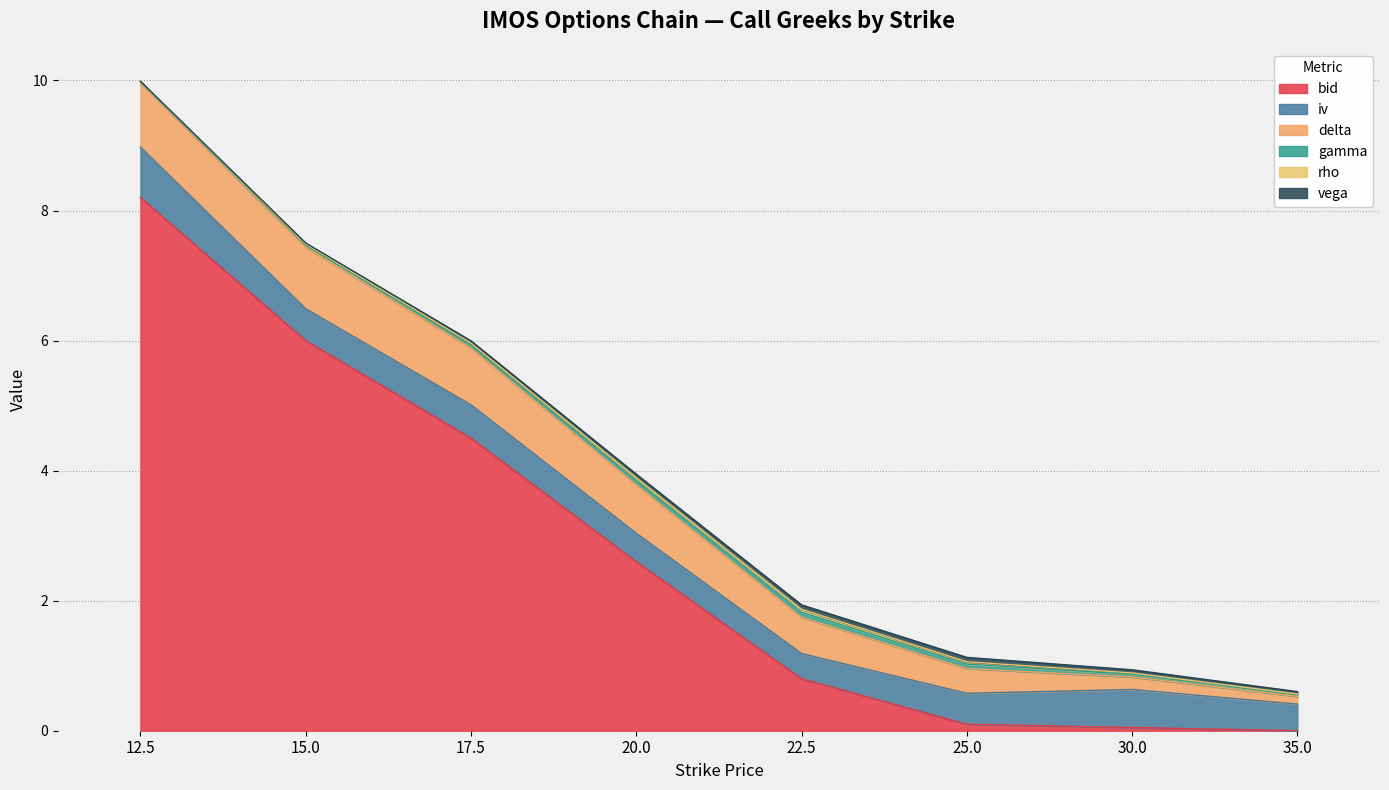

At 30.0, list the series in order from largest to smallest.

iv, delta, bid, vega, gamma, rho